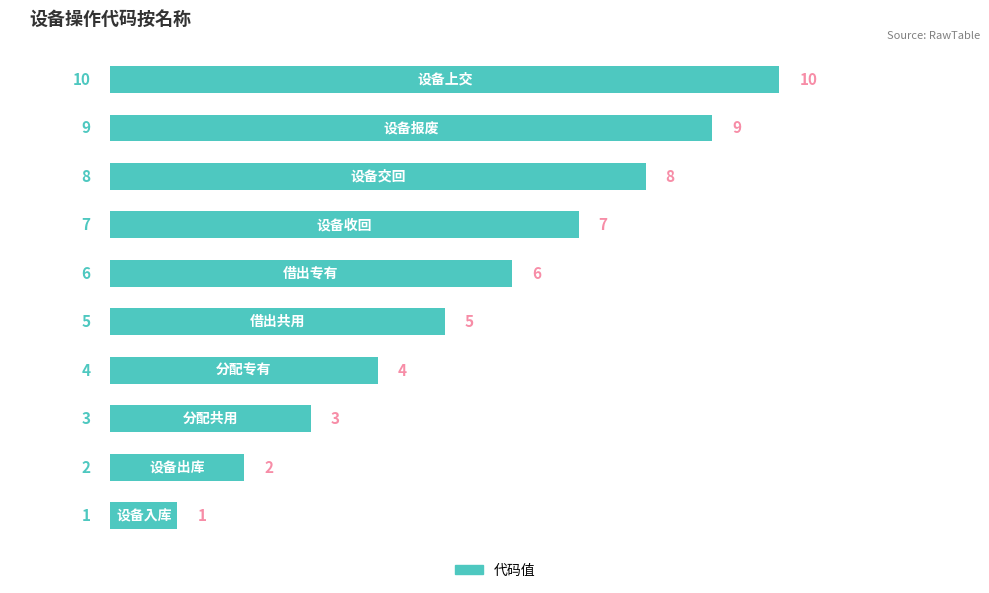

What is the greatest value displayed?

10